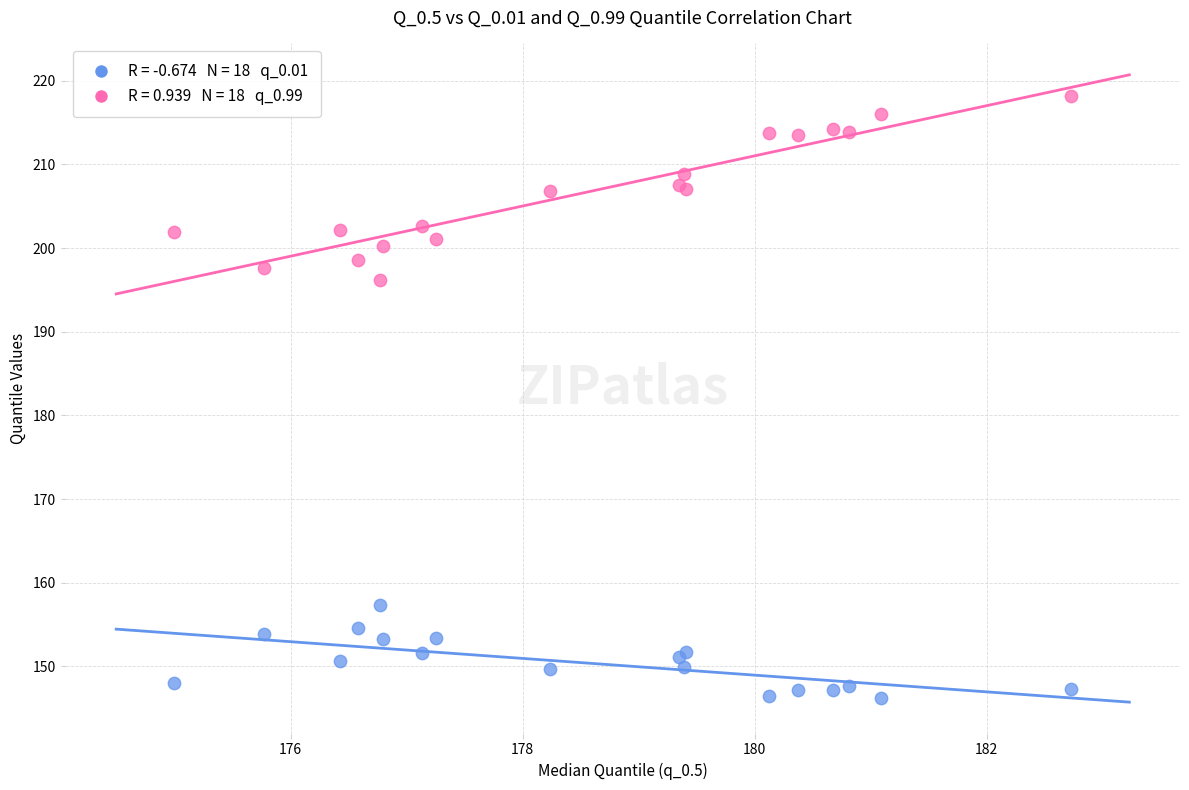

Across all series, what Y value is closest to 182?

196.2